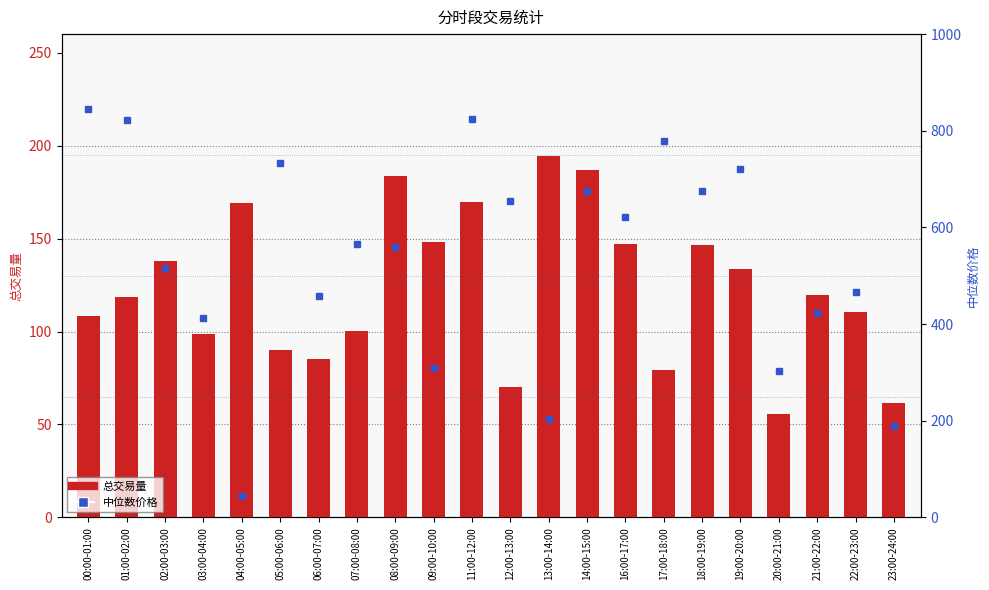

Which category has the lowest value in the 中位数价格 series?

04:00-05:00